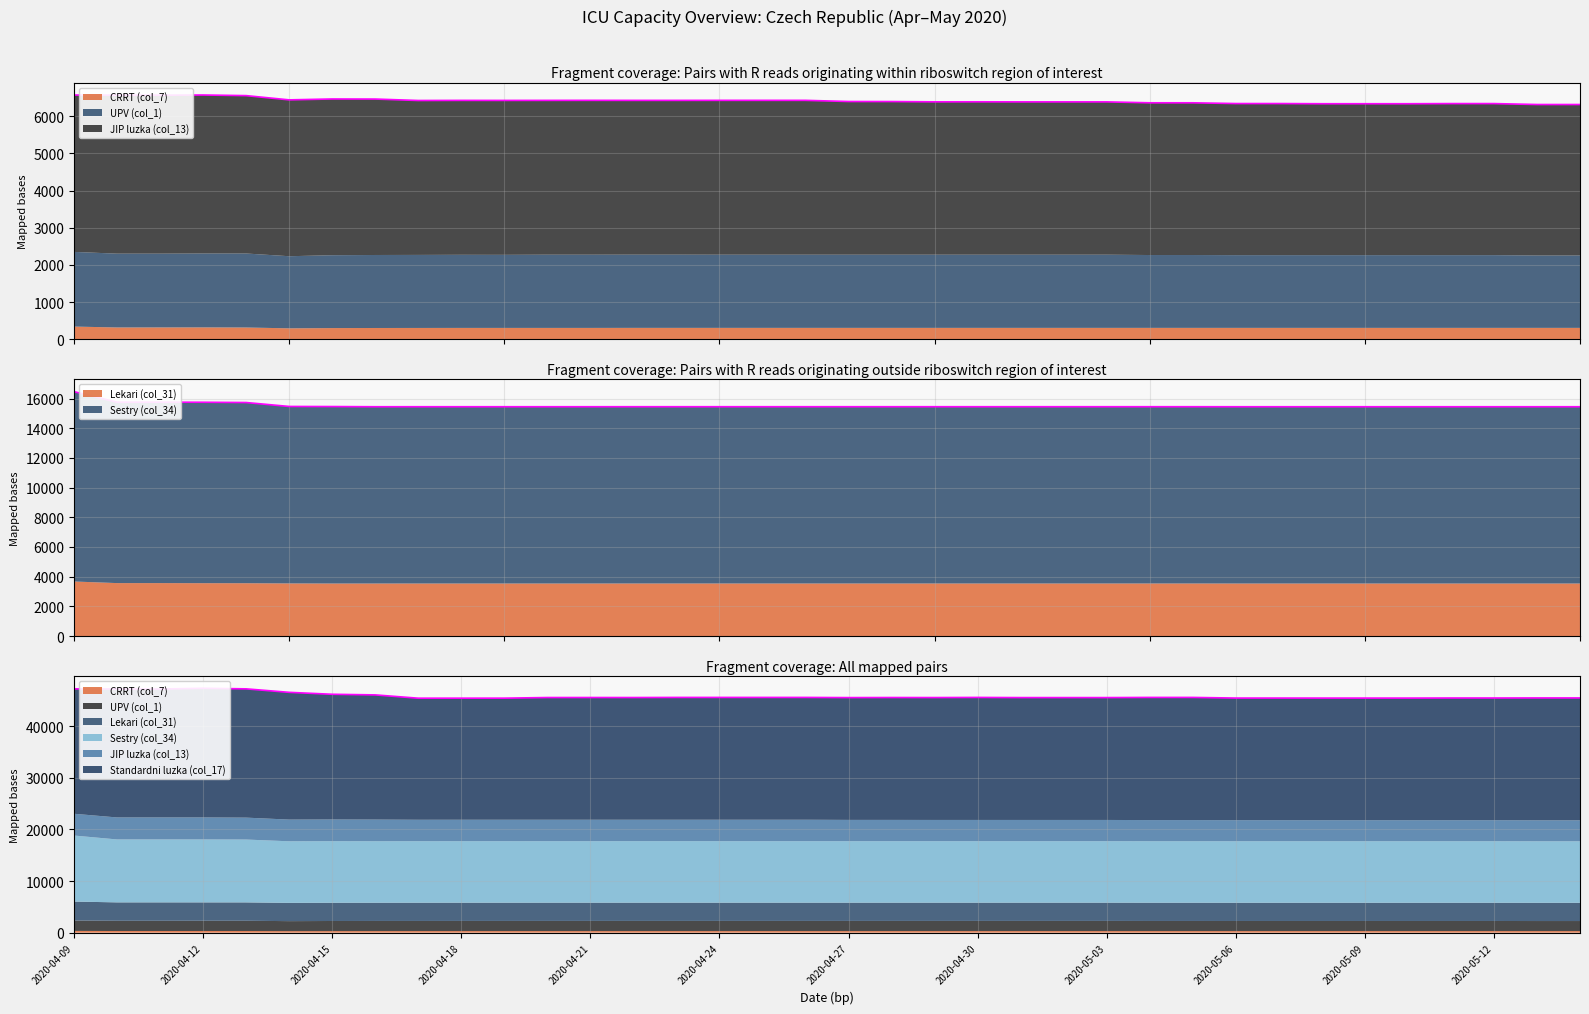

What is the minimum value shown in the chart?

297